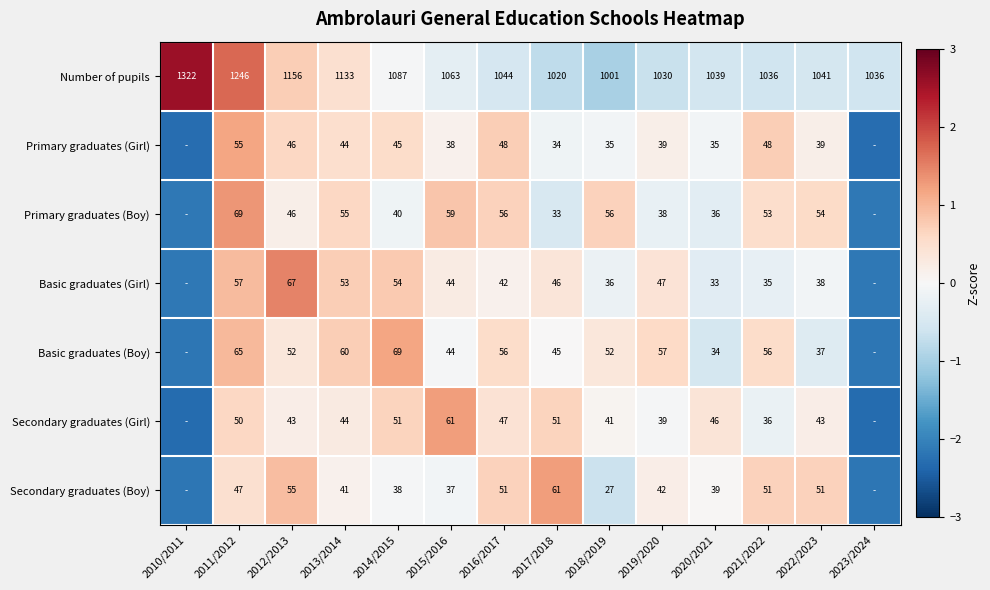

Which series changed the most between 2014/2015 and 2020/2021?

Number of pupils